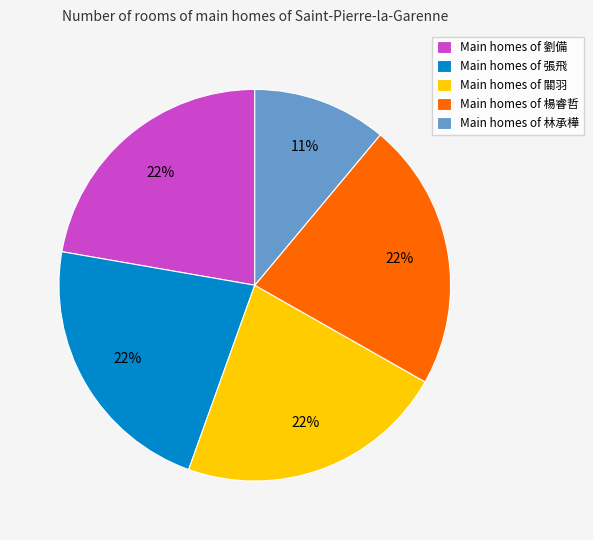

To the nearest percent, what percentage of the pie is Main homes of 張飛?

22%